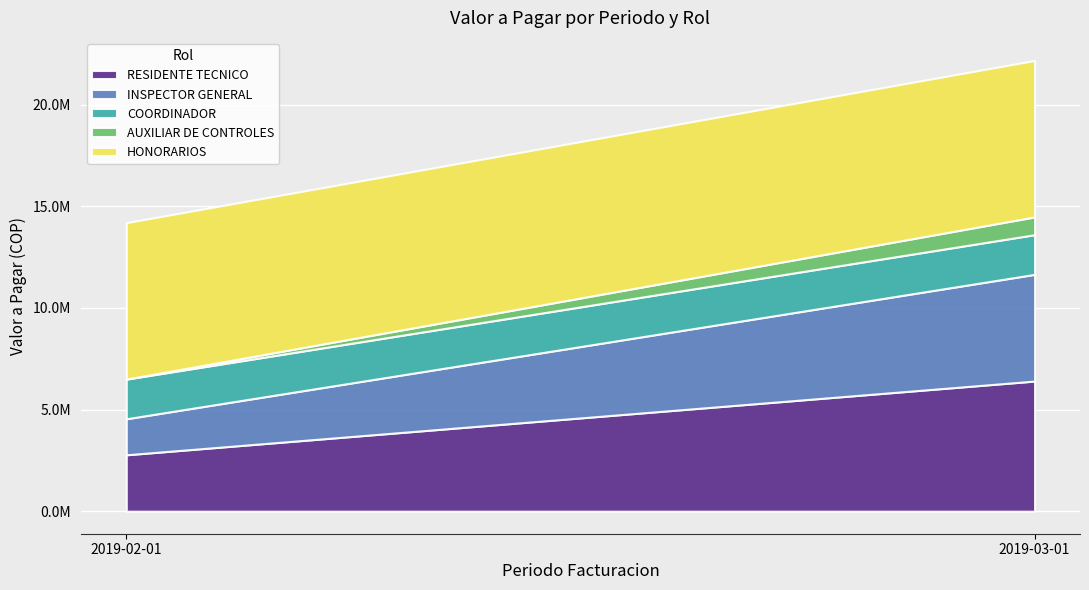

The RESIDENTE TECNICO series shows 6403896.7 at 2019-03-01. True or false?

True